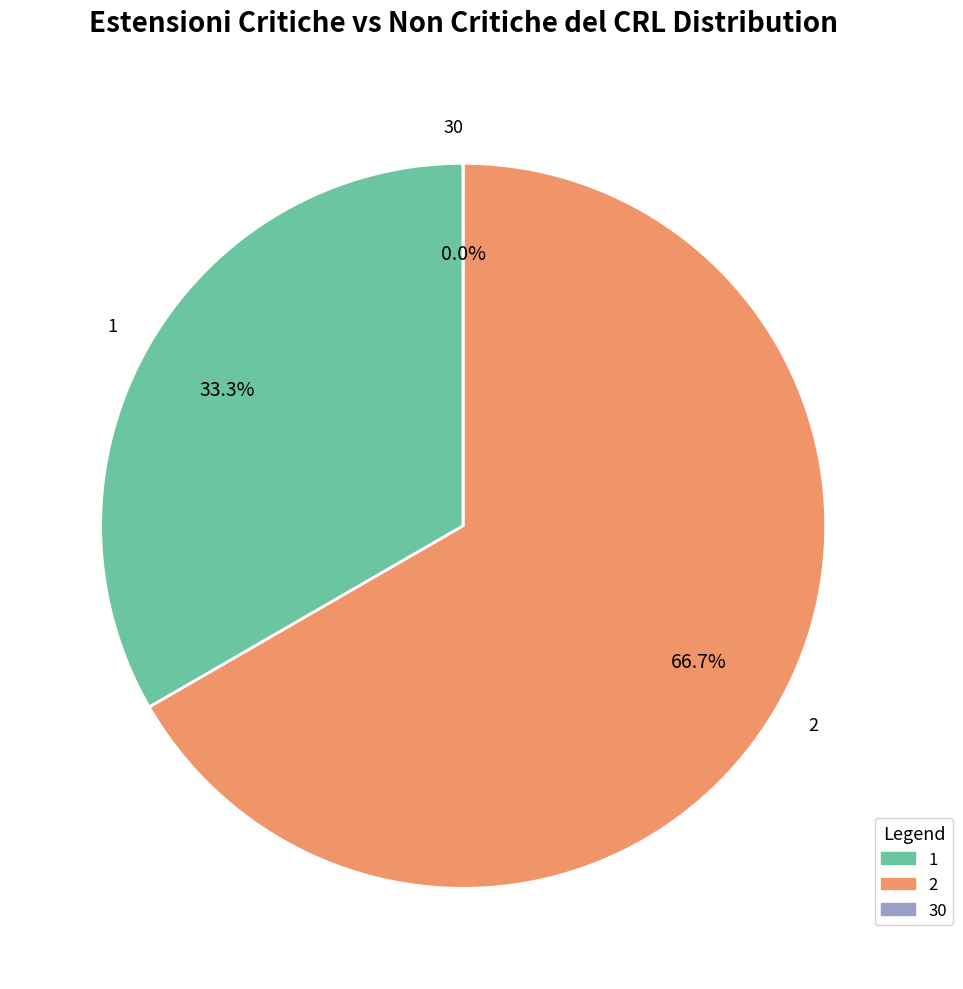

Do 30 and 1 together represent more than half of the pie?

No